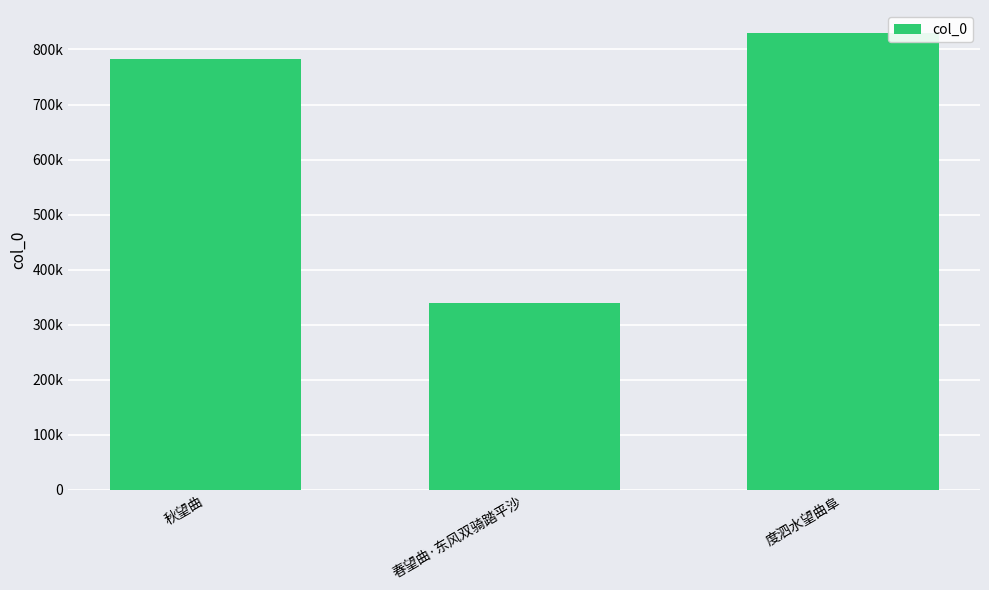

What is the difference between the values at 春望曲·东风双骑踏平沙 and 度泗水望曲阜?

490919